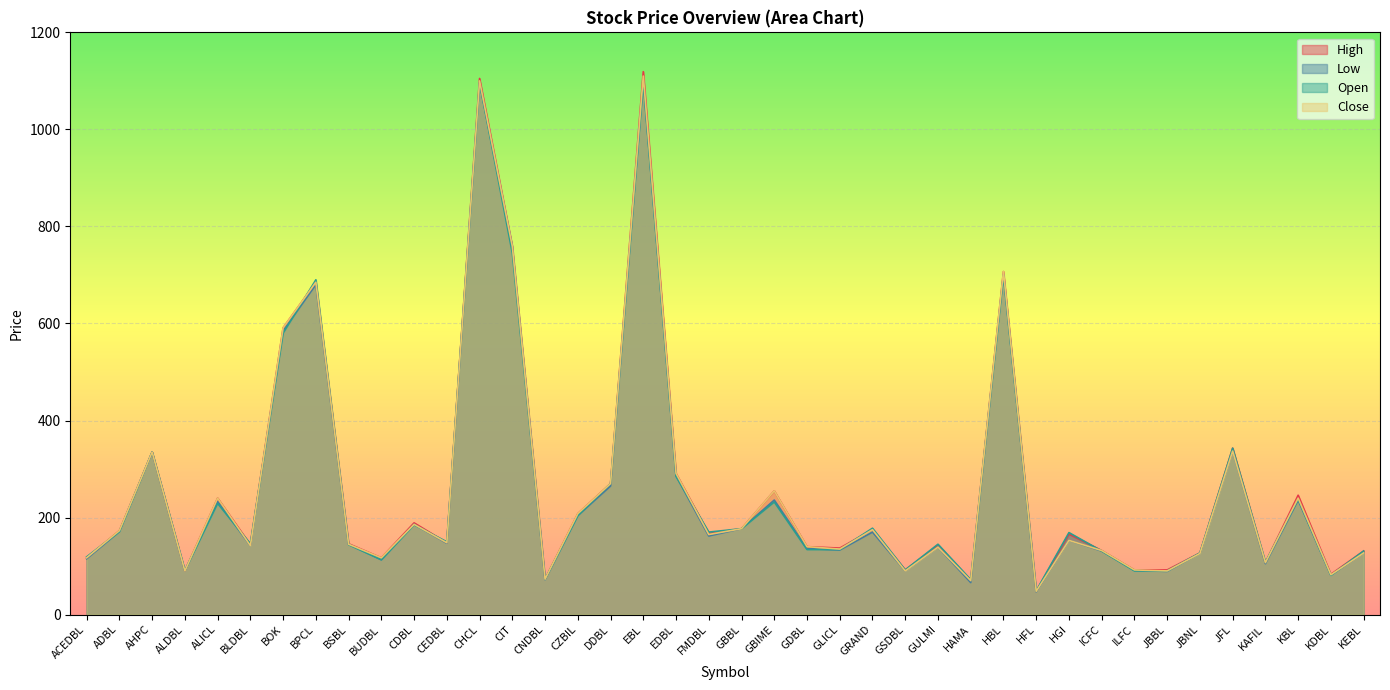

At which label does Open first exceed 169?

ADBL